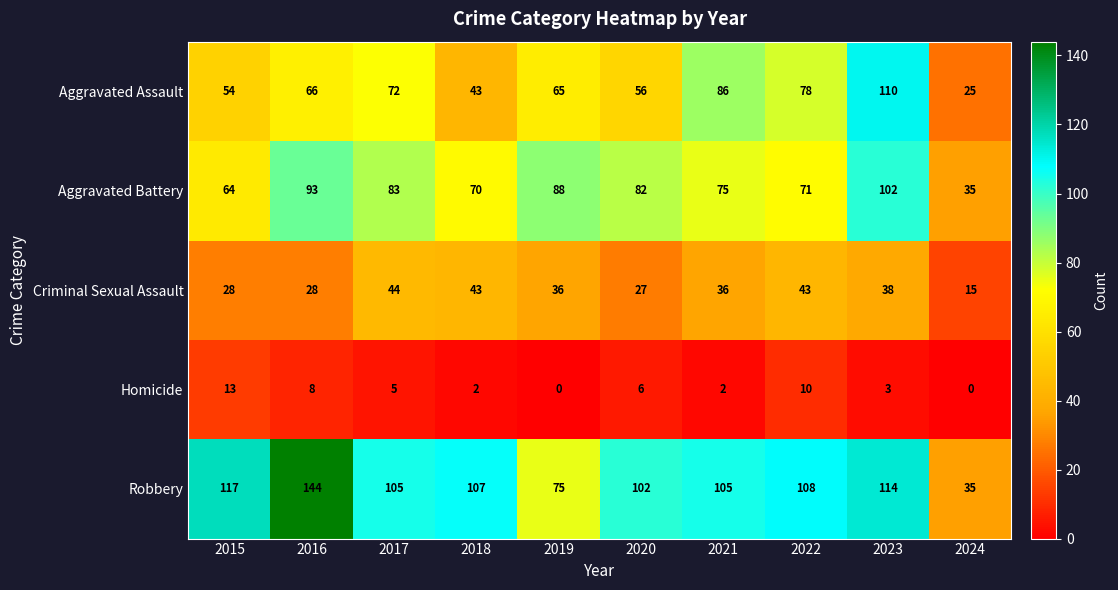

Is it true that Aggravated Assault equals 26 at 2018?

False